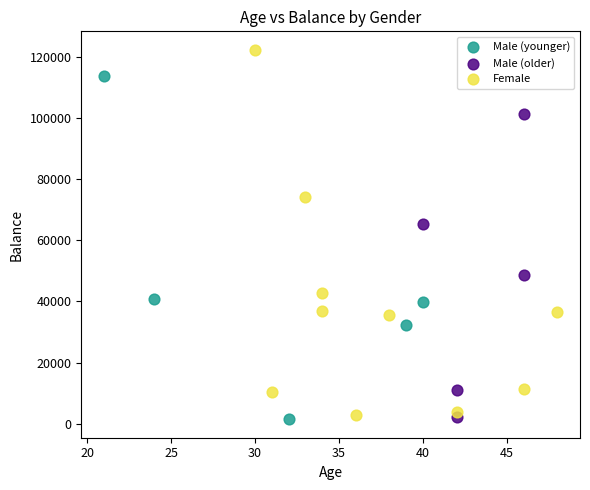

Which series has the widest spread of Y values?

Female